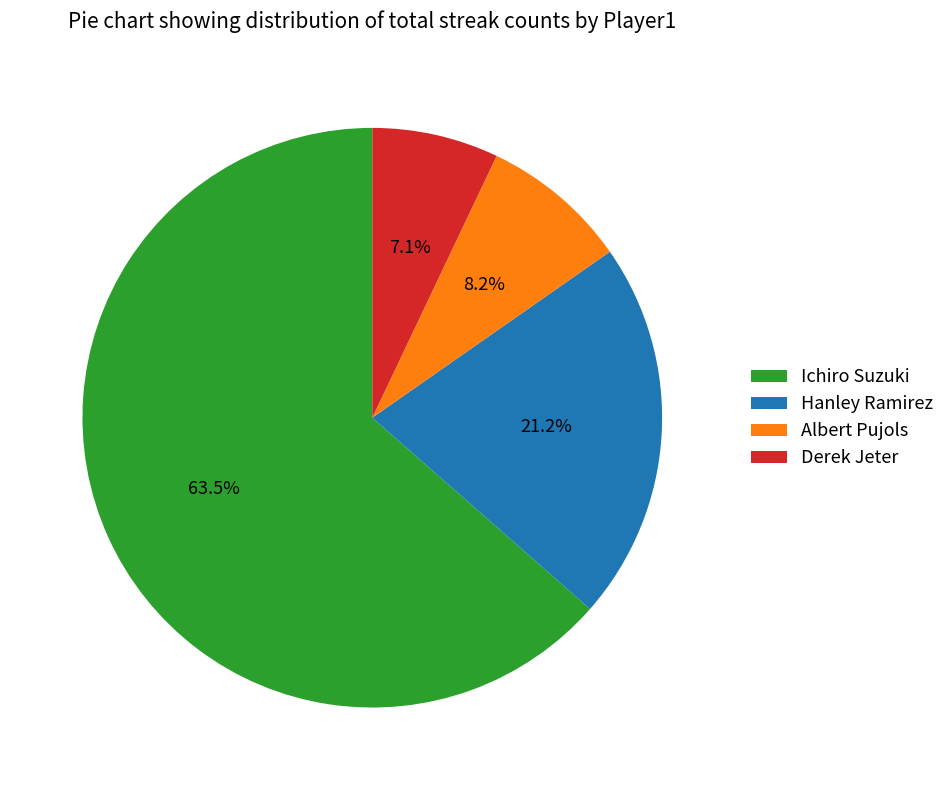

Does any single category account for the majority?

Yes